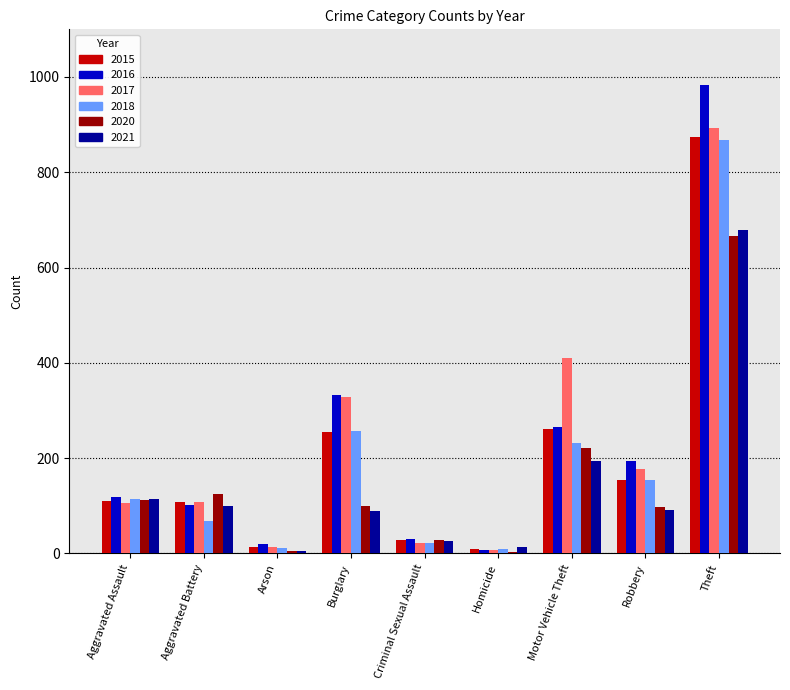

Which category has the highest value across all series?

Theft